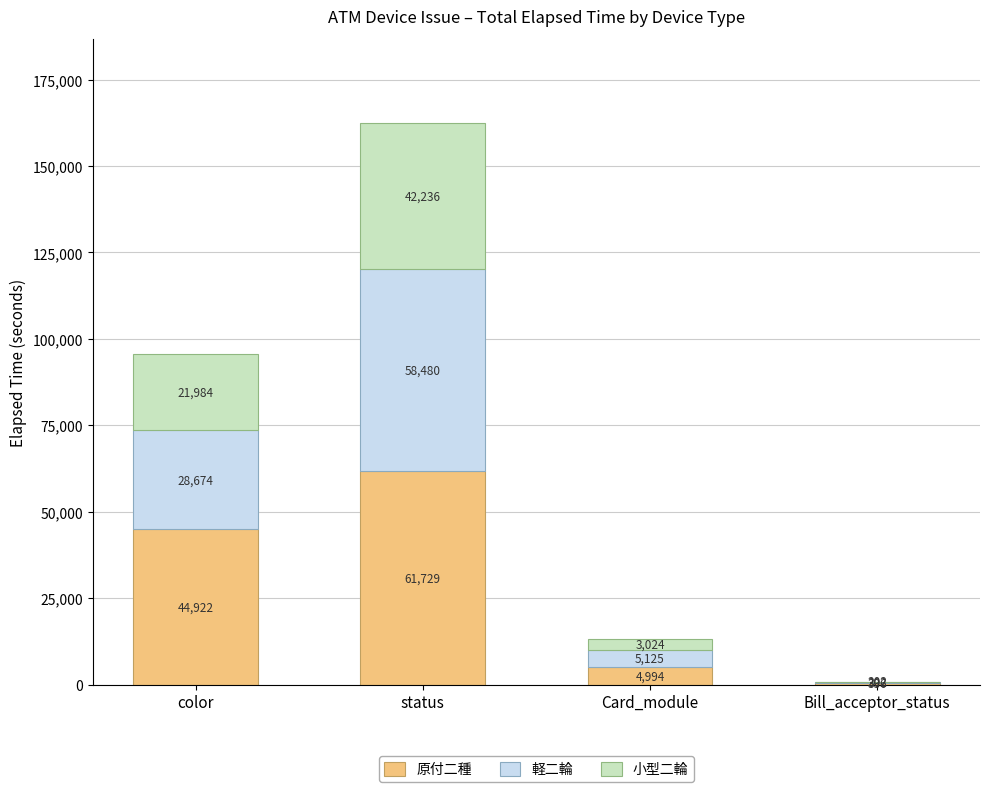

What value does the 原付二種 series have at status?

61729